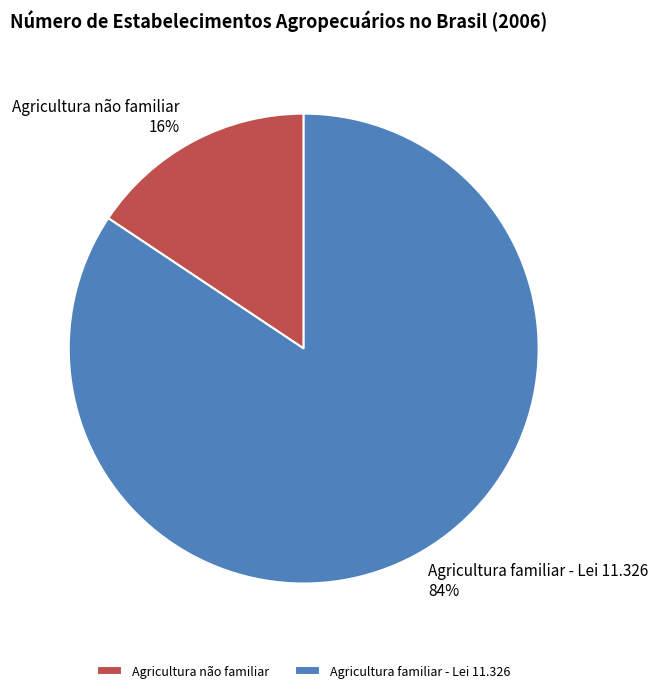

Rank the categories by value from highest to lowest.

Agricultura familiar - Lei 11.326, Agricultura não familiar